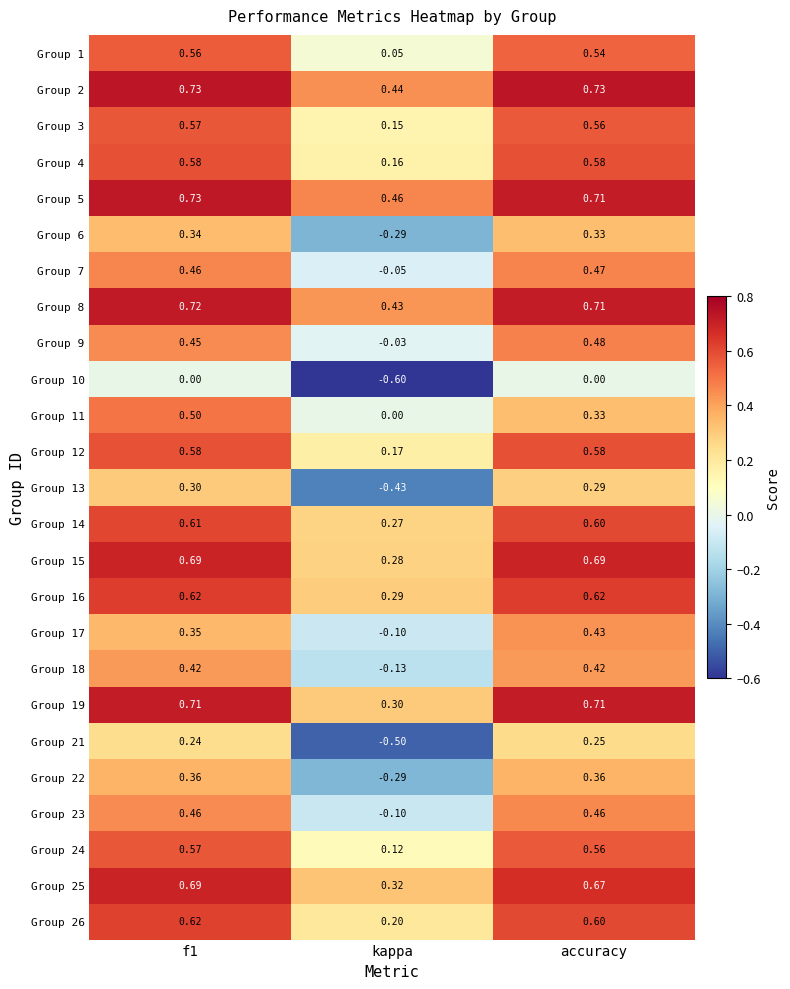

Is the value of Group 14 at f1 greater than the value of Group 4 at kappa?

Yes